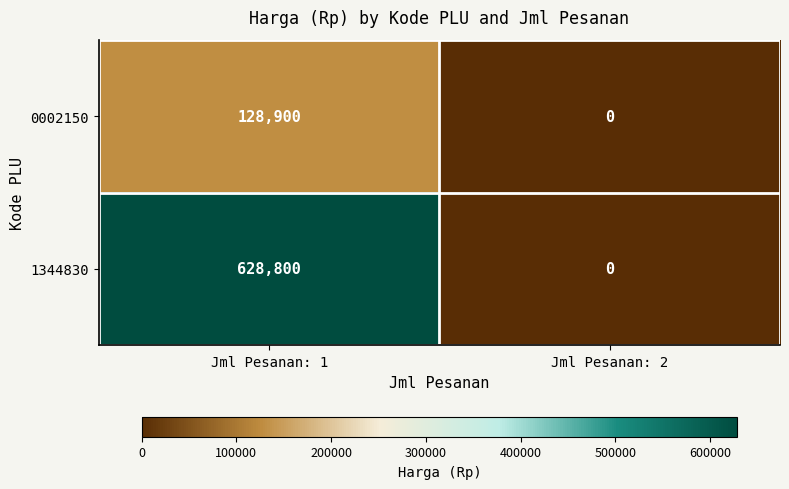

Which series has the largest total across all categories?

1344830